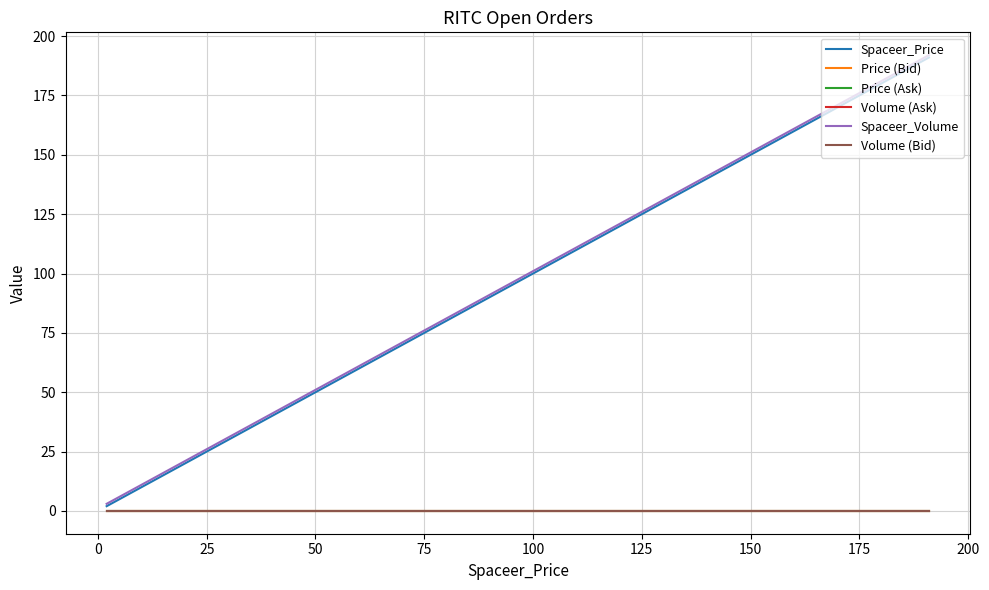

What is the label of the 8th point from the left?

150